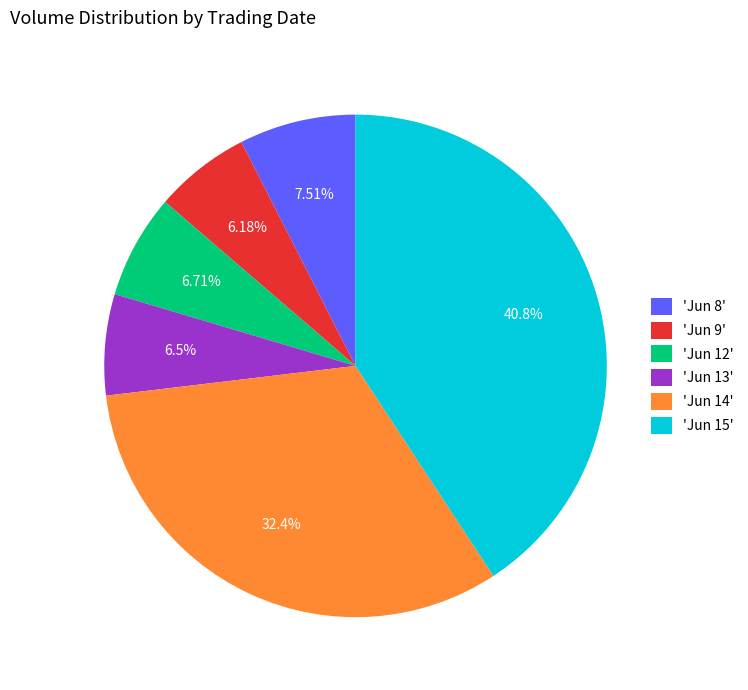

Do 'Jun 12' and 'Jun 13' together represent more than half of the pie?

No